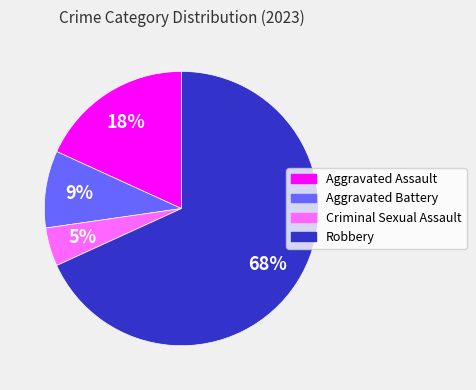

What is the largest slice in the pie chart?

Robbery